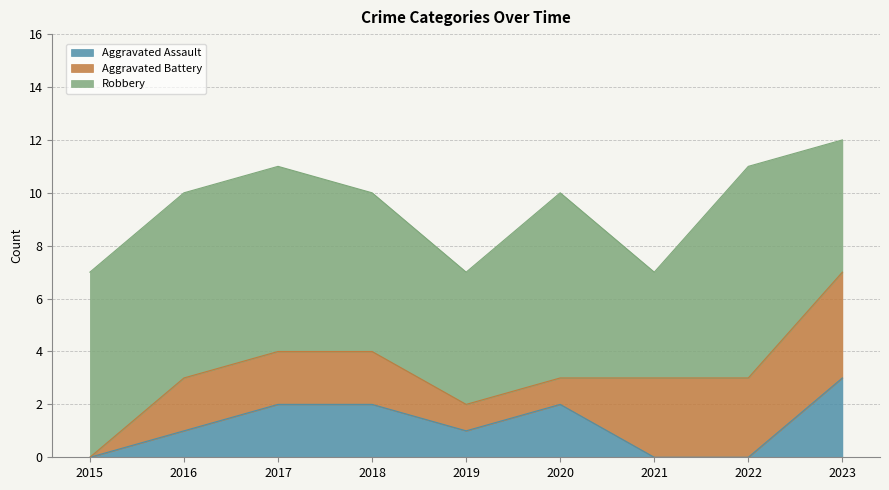

How many intersections are there between Aggravated Battery and Aggravated Assault?

1